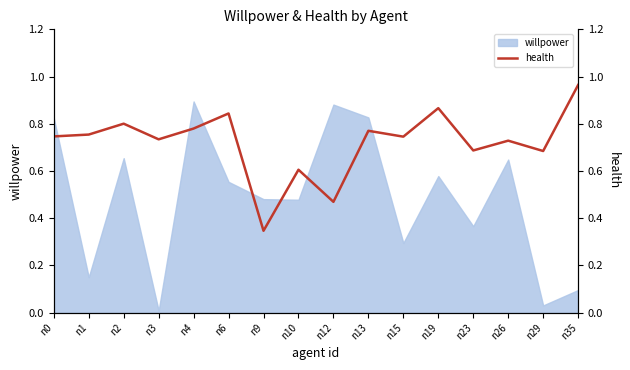

The value of willpower at n10 is 0.2. True or false?

False